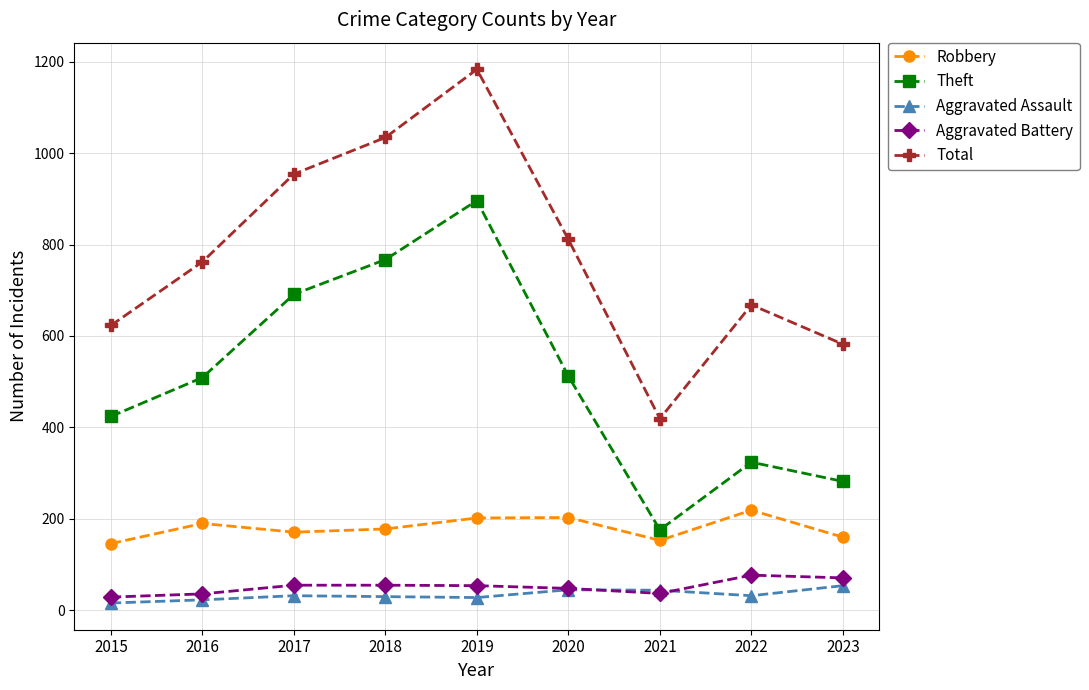

Which category has the highest value in the Robbery series?

2022